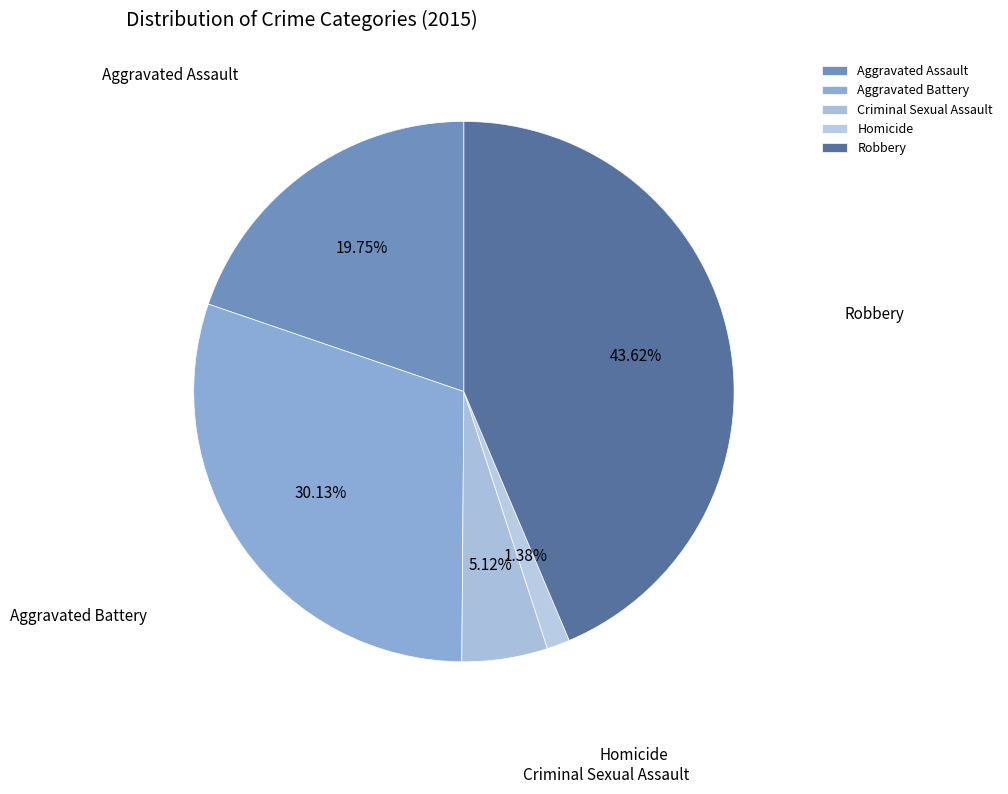

Rank the categories by value from highest to lowest.

Robbery, Aggravated Battery, Aggravated Assault, Criminal Sexual Assault, Homicide